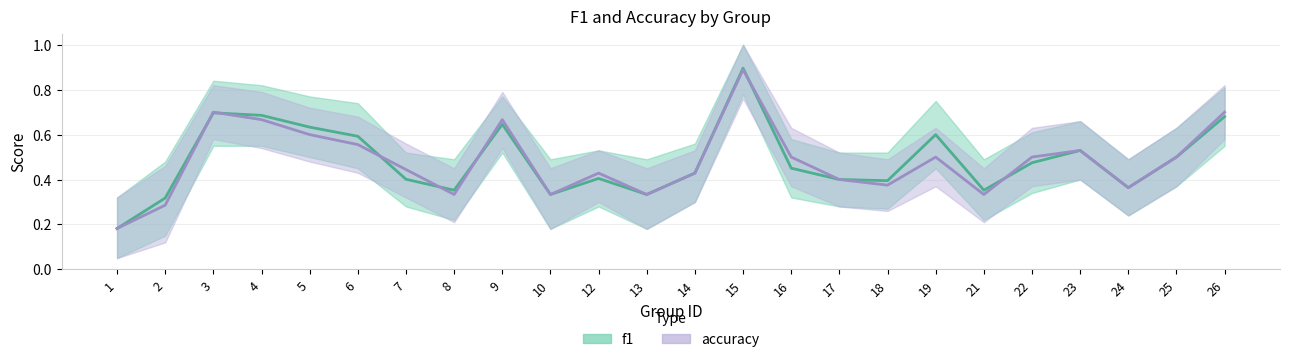

Reading left to right, transcribe all the data shown in this chart.

f1: 1=0.2	2=0.3	3=0.7	4=0.7	5=0.6	6=0.6	7=0.4	8=0.4	9=0.6	10=0.3	12=0.4	13=0.3	14=0.4	15=0.9	16=0.5	17=0.4	18=0.4	19=0.6	21=0.4	22=0.5	23=0.5	24=0.4	25=0.5	26=0.7
accuracy: 1=0.2	2=0.3	3=0.7	4=0.7	5=0.6	6=0.6	7=0.4	8=0.3	9=0.7	10=0.3	12=0.4	13=0.3	14=0.4	15=0.9	16=0.5	17=0.4	18=0.4	19=0.5	21=0.3	22=0.5	23=0.5	24=0.4	25=0.5	26=0.7